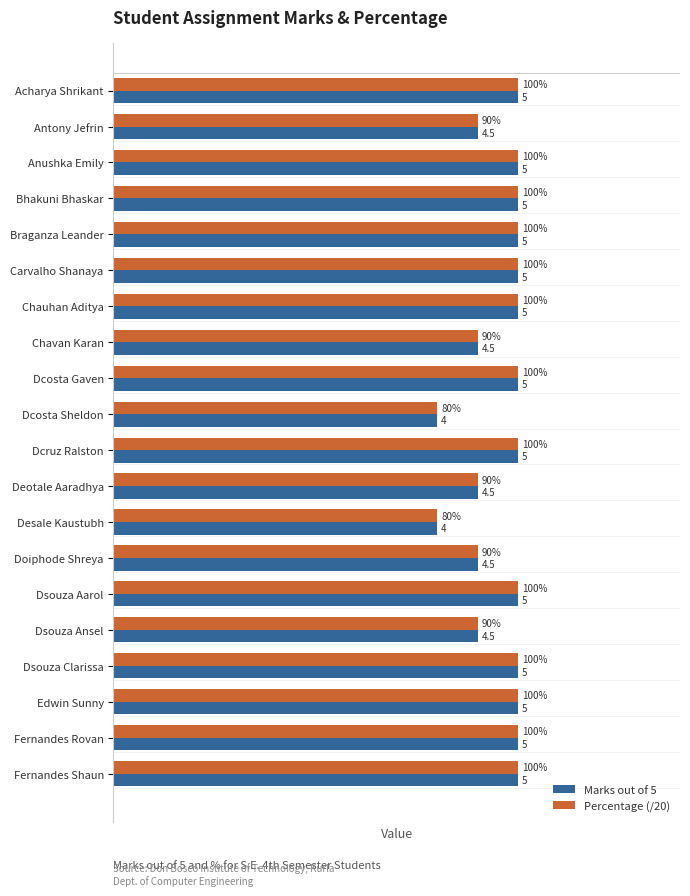

Is the value of Percentage (/20) at Deotale Aaradhya greater than the value of Marks out of 5 at Chauhan Aditya?

No